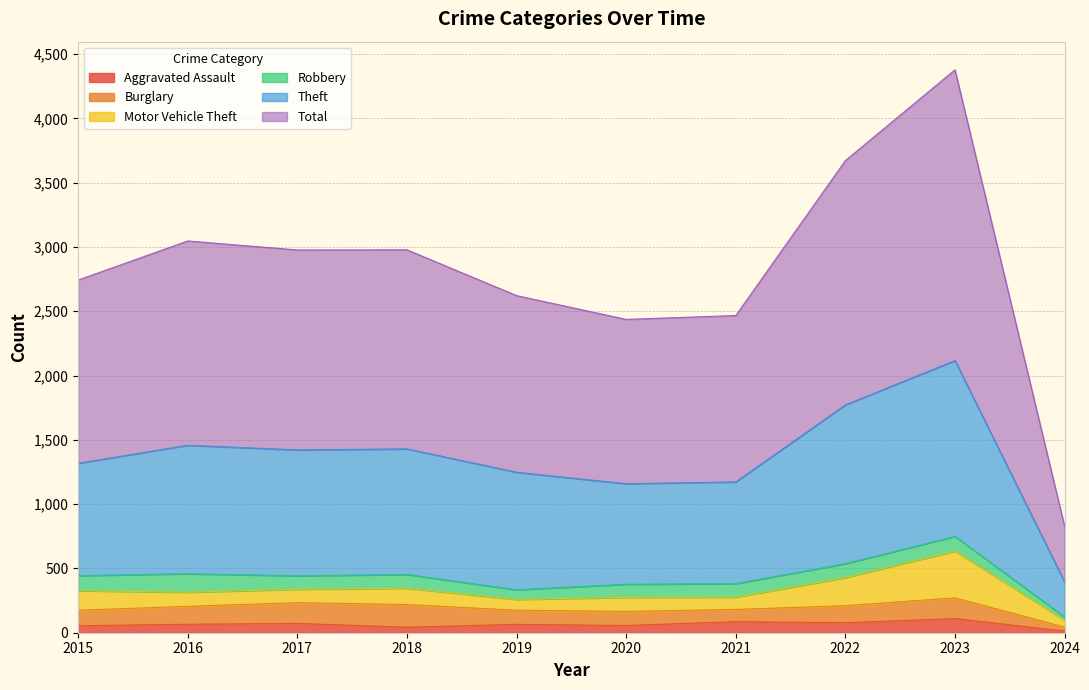

What is the maximum value for Aggravated Assault?

110